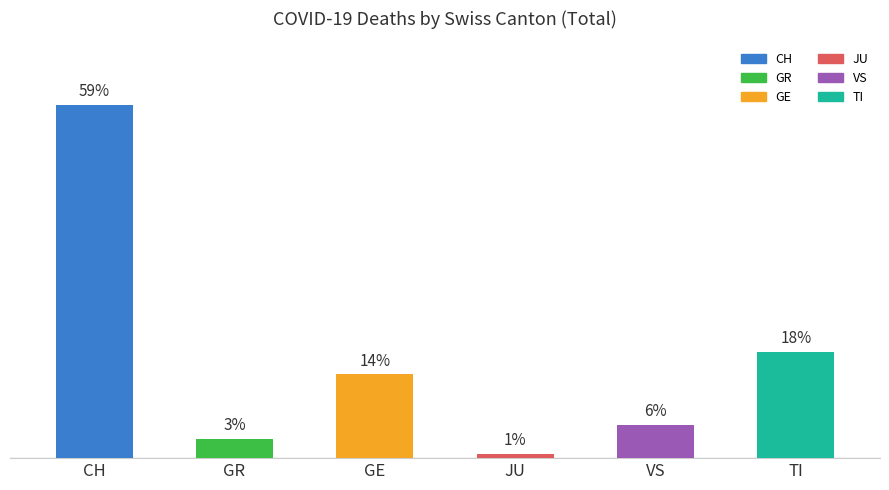

Does the chart contain any negative values?

No